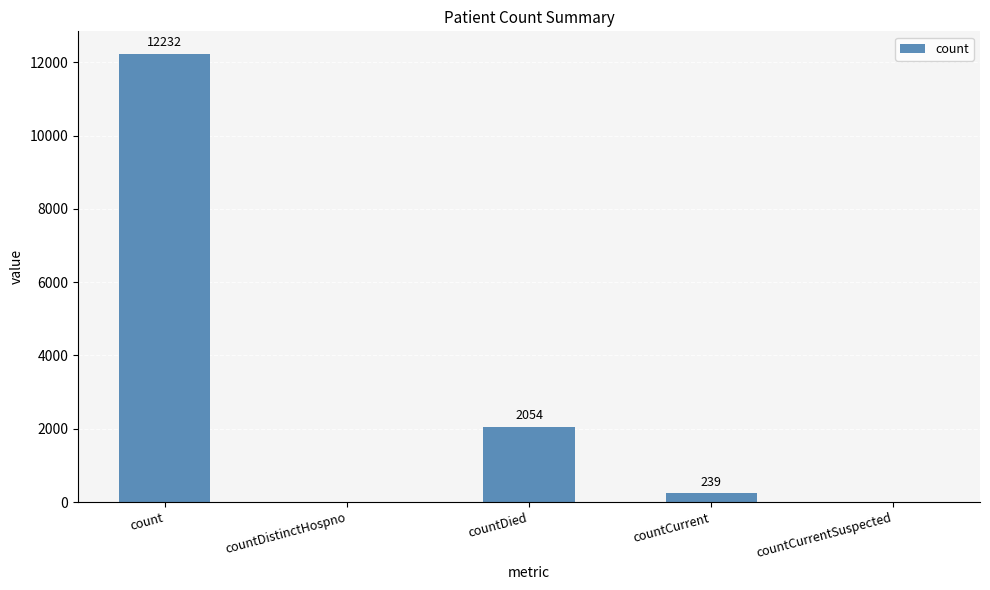

Reading right to left, list all the values displayed in this chart.

countCurrentSuspected=0	countCurrent=239	countDied=2054	countDistinctHospno=0	count=12232